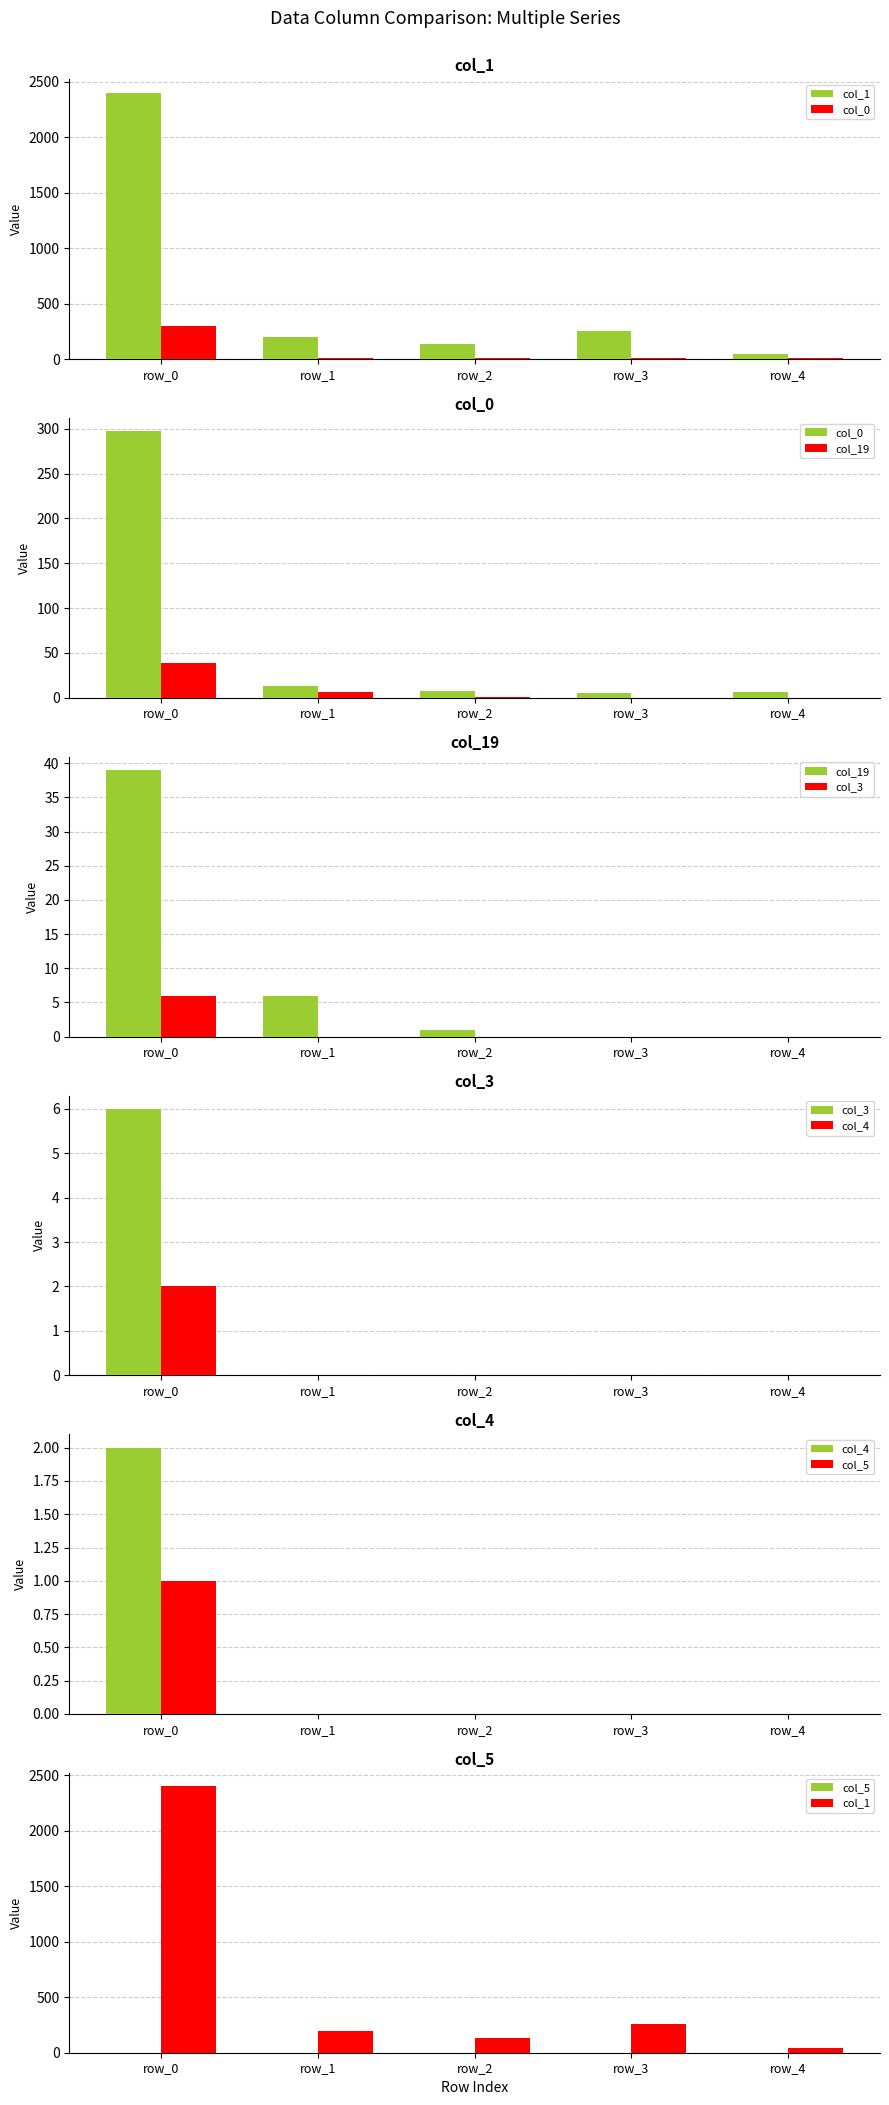

At which label does col_4 reach its minimum?

row_1